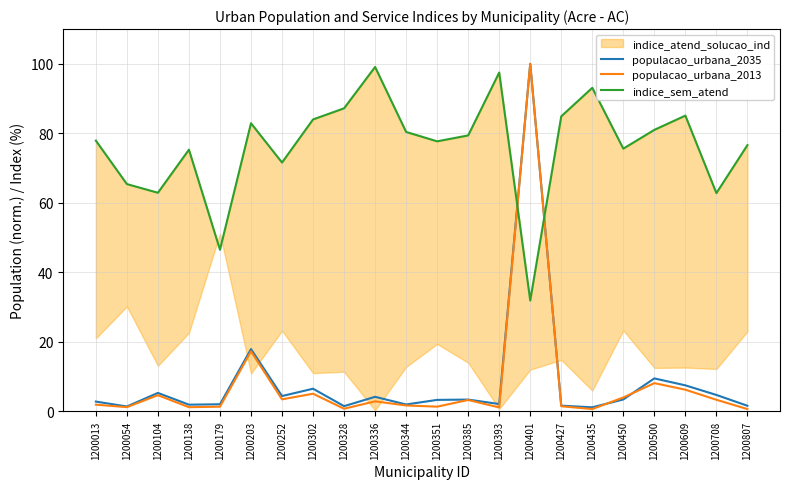

What is the maximum value shown in the chart?

100.0